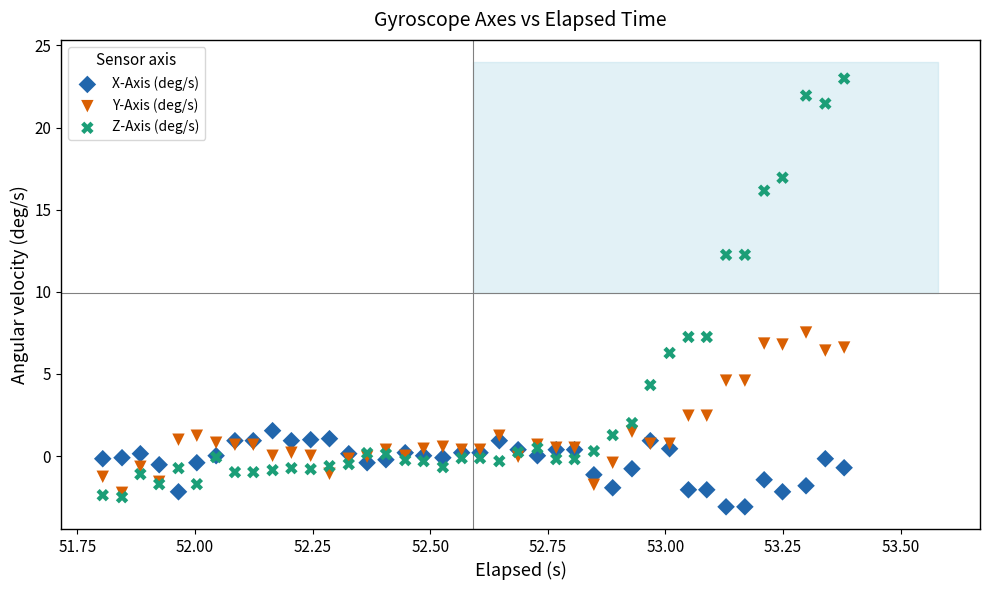

Which series contains the highest Y value?

Z-Axis (deg/s)